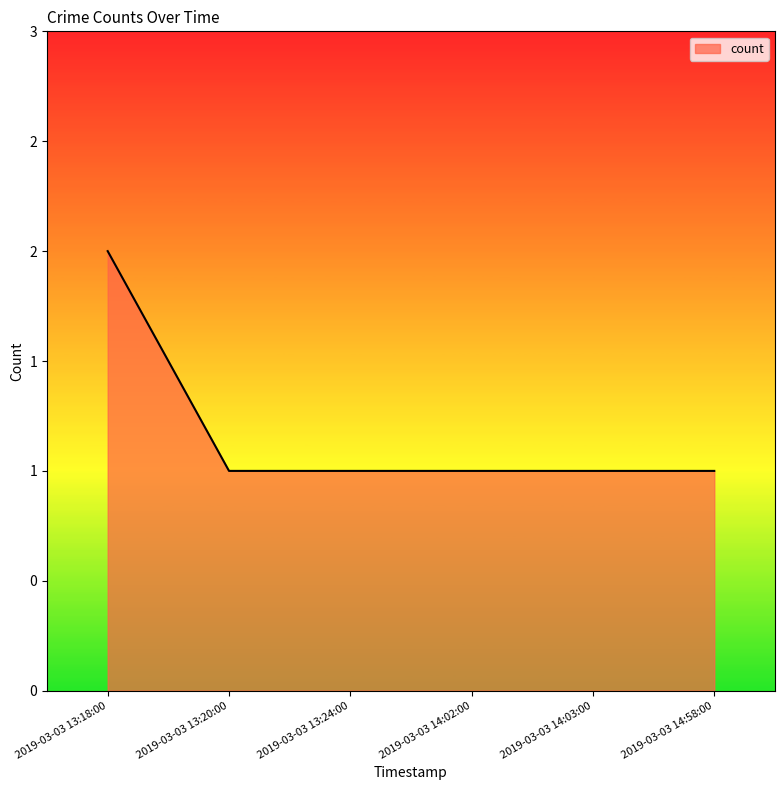

What is the smallest value displayed?

1